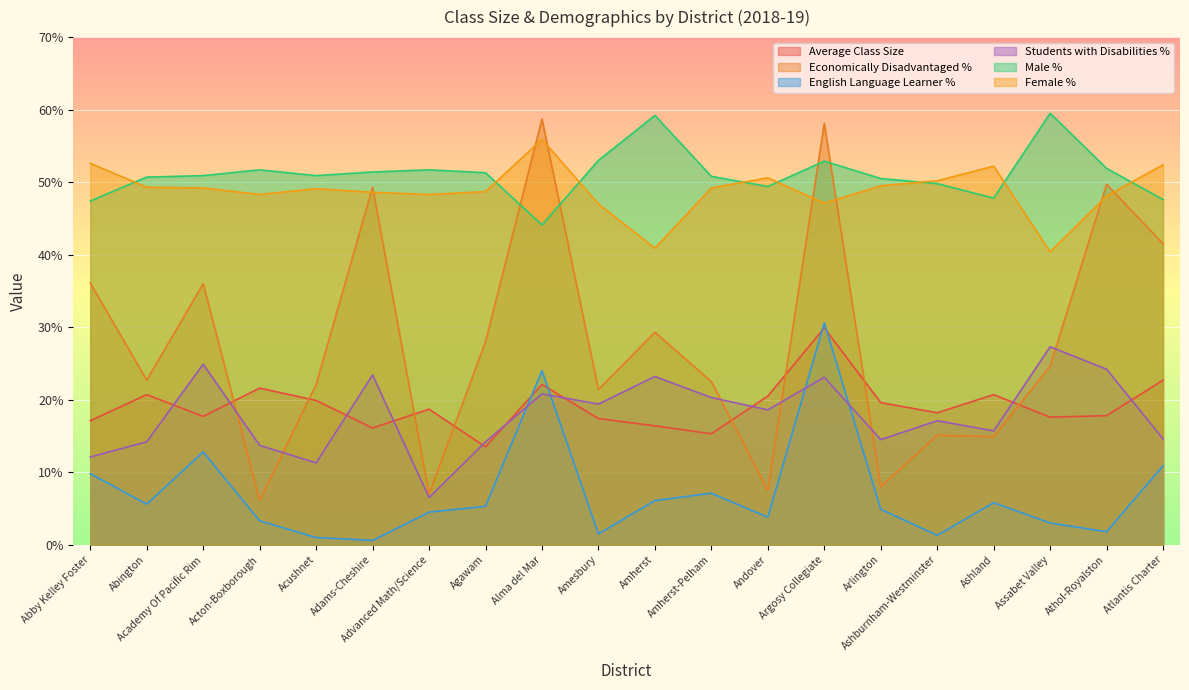

Reading left to right, list all the values displayed in this chart.

Average Class Size: 17.1	20.7	17.7	21.6	19.9	16.1	18.7	13.5	22.1	17.4	16.4	15.3	20.5	29.9	19.6	18.2	20.7	17.6	17.8	22.7
Economically Disadvantaged %: 36.1	22.7	36.0	6.1	22.1	49.3	7.0	28.0	58.7	21.4	29.3	22.5	7.5	58.1	8.0	15.1	14.9	24.6	49.7	41.5
English Language Learner %: 9.8	5.6	12.8	3.3	1.0	0.6	4.5	5.3	24.0	1.5	6.1	7.1	3.8	30.6	4.9	1.3	5.8	3.0	1.8	10.9
Students with Disabilities %: 12.1	14.2	24.9	13.7	11.3	23.4	6.5	14.2	20.8	19.4	23.2	20.3	18.6	23.1	14.5	17.1	15.7	27.3	24.2	14.6
Male %: 47.4	50.7	50.9	51.7	50.9	51.4	51.7	51.3	44.1	53.0	59.2	50.8	49.4	52.9	50.5	49.8	47.8	59.5	51.9	47.6
Female %: 52.6	49.3	49.2	48.3	49.1	48.6	48.3	48.7	55.9	47.0	40.9	49.2	50.6	47.1	49.5	50.2	52.2	40.4	48.1	52.4